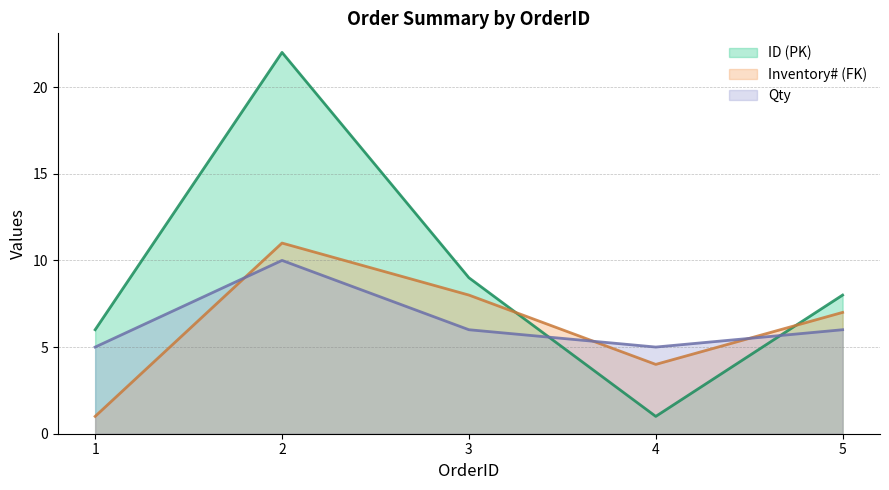

Which category has the lowest value across all series?

4